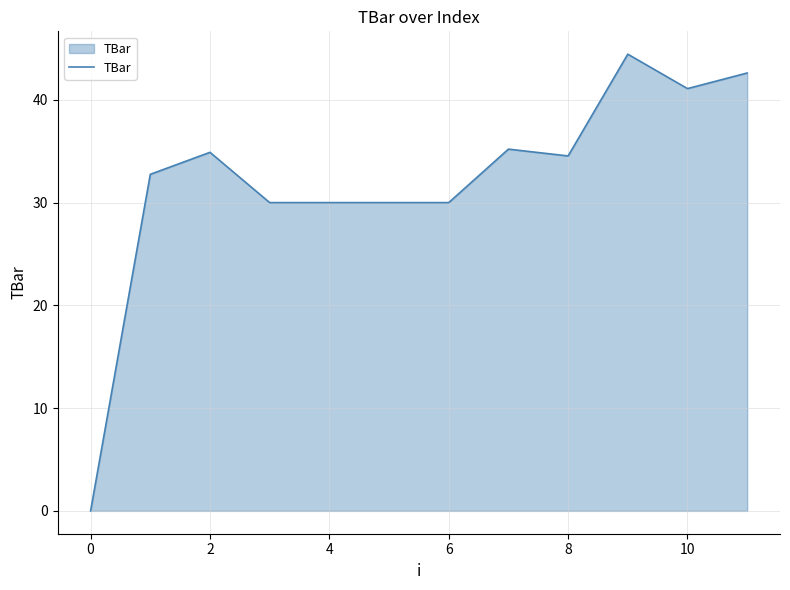

True or false: there are more than 2 points higher than both neighbors.

True